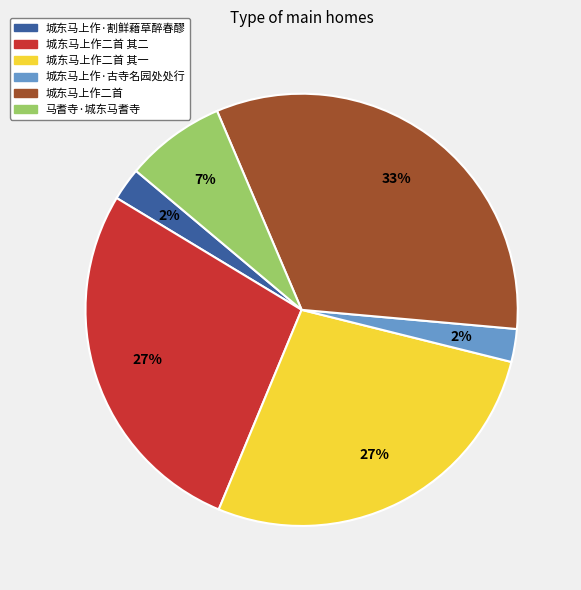

Which has a higher value, 城东马上作二首 or 城东马上作·割鲜藉草醉春醪?

城东马上作二首